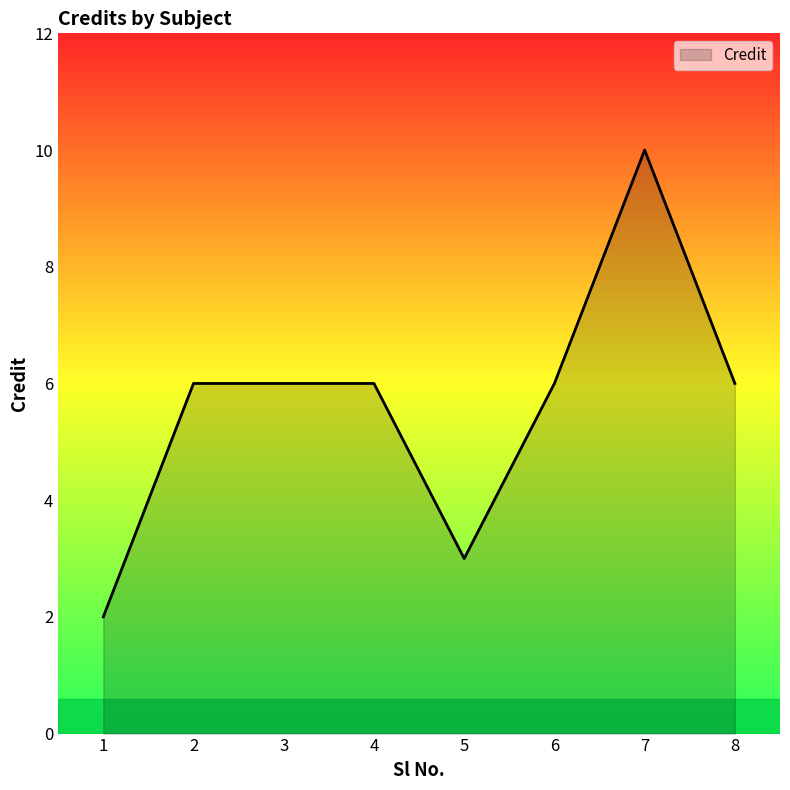

What is the smallest value displayed?

2